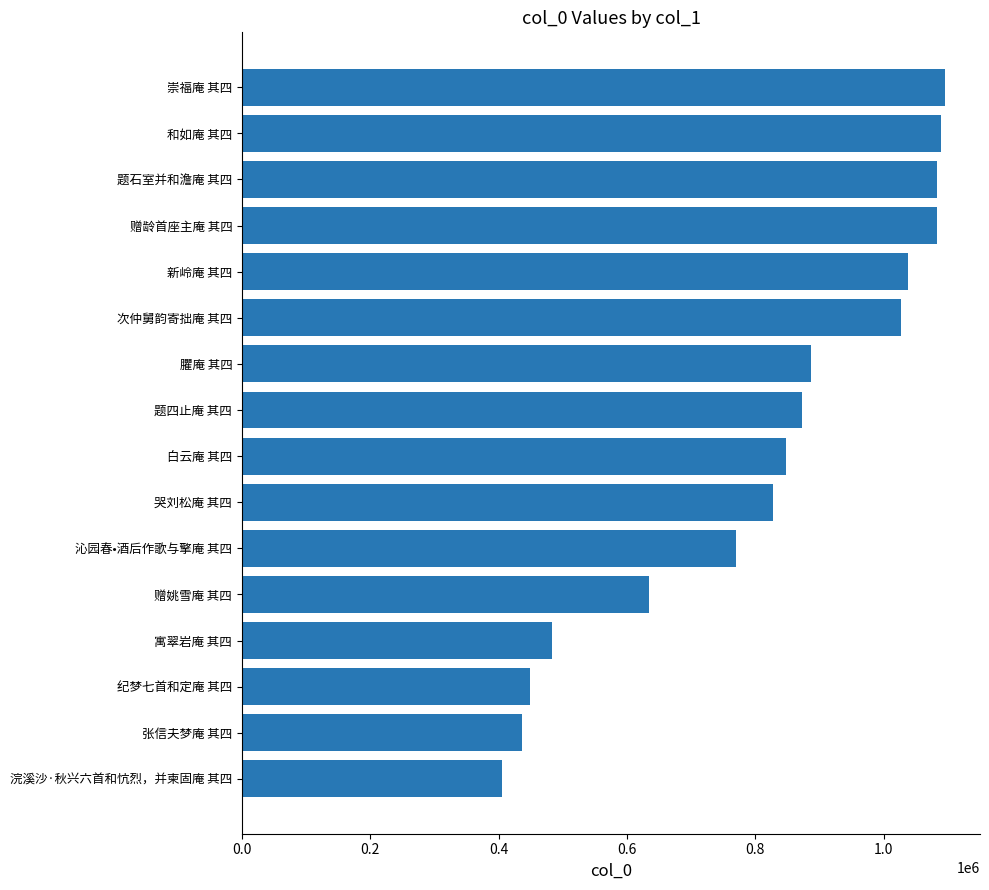

What is the minimum value shown in the chart?

405027